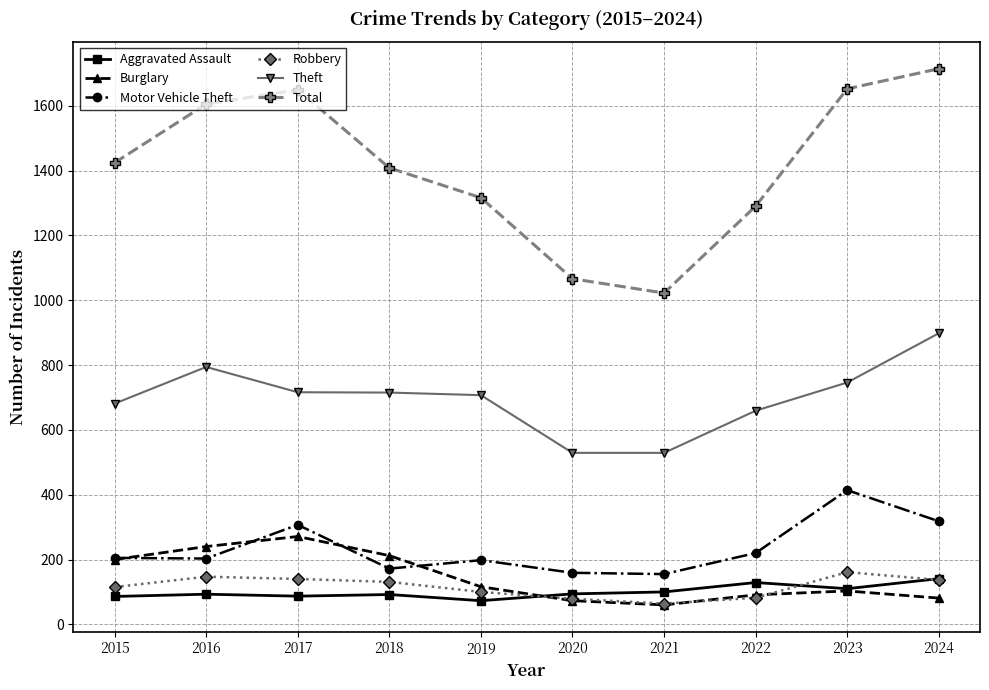

Is the value of Robbery at 2016 greater than the value of Aggravated Assault at 2018?

Yes